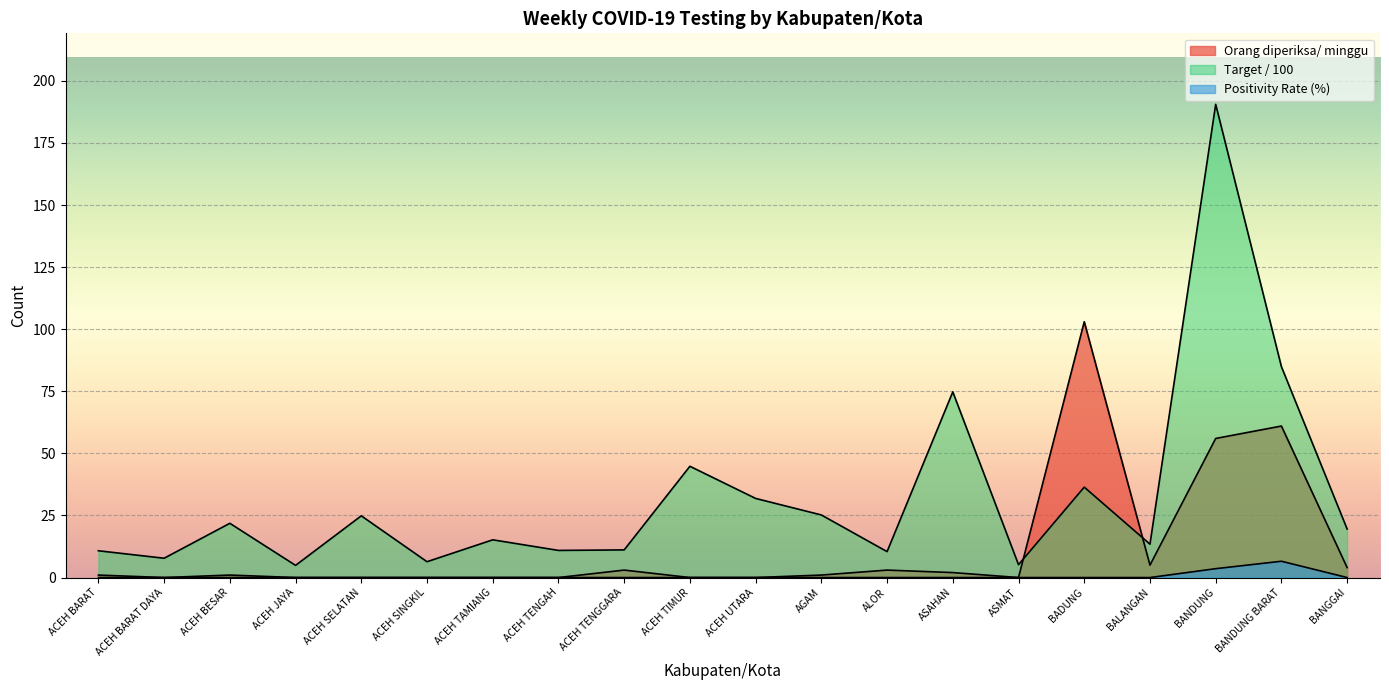

At which category does Target orang diperiksa/ minggu reach its first local peak?

ACEH BESAR